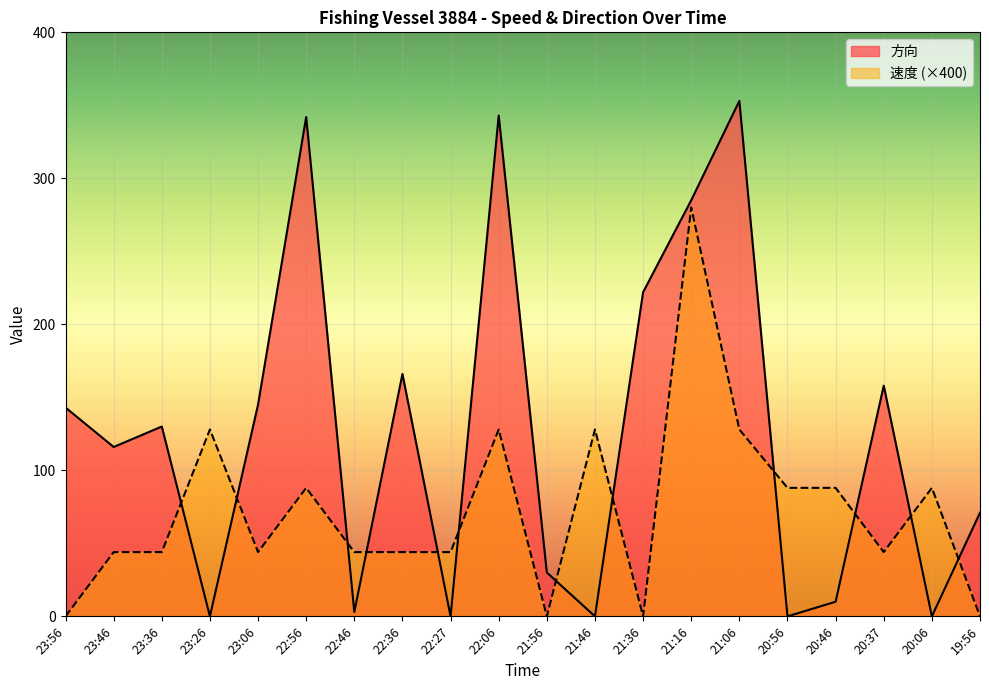

At which category does 方向 reach its first local peak?

23:36